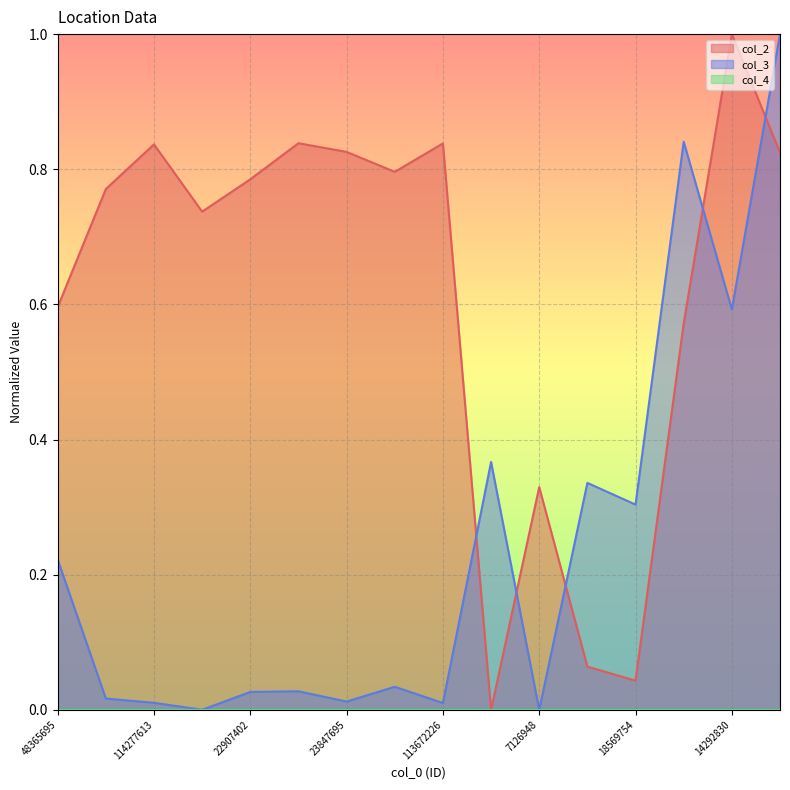

What is the difference between the maximum and second lowest values in the col_2 series?

1.0